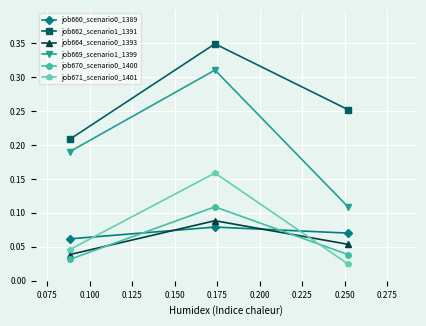

Count the job669_scenario1_1399 values in the range 0 to 1.

3